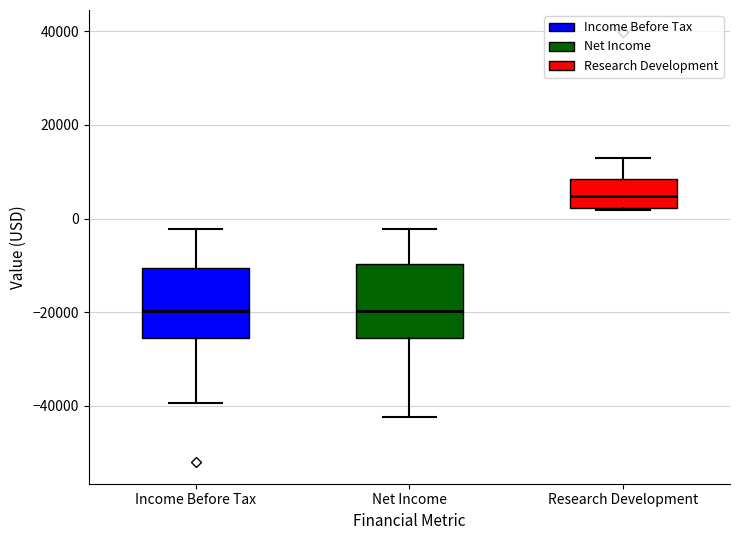

Reading left to right, transcribe this box plot: for each box, give where its median line is, the range the box spans, and where its two whiskers end, as read against the y-axis. The values are not printed on the chart, so give them approximately, as read against the axis.

Income Before Tax: median -20000, box -26000 to -10000, whiskers -40000 to -2000
Net Income: median -20000, box -26000 to -10000, whiskers -42000 to -2000
Research Development: median 4000, box 2000 to 8000, whiskers 2000 to 14000